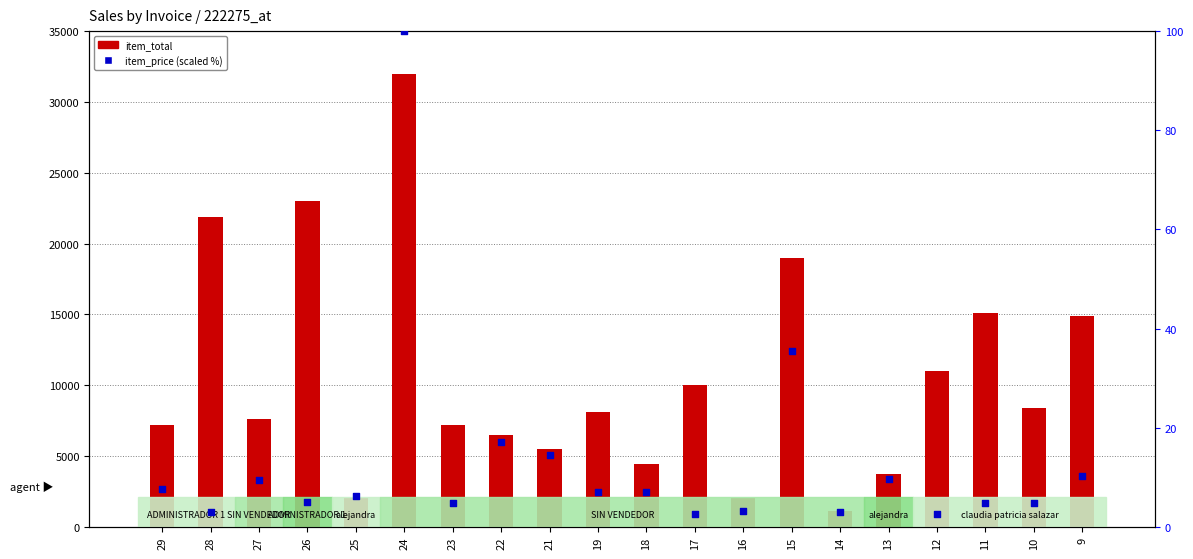

Which series reaches the maximum Y coordinate?

item_total